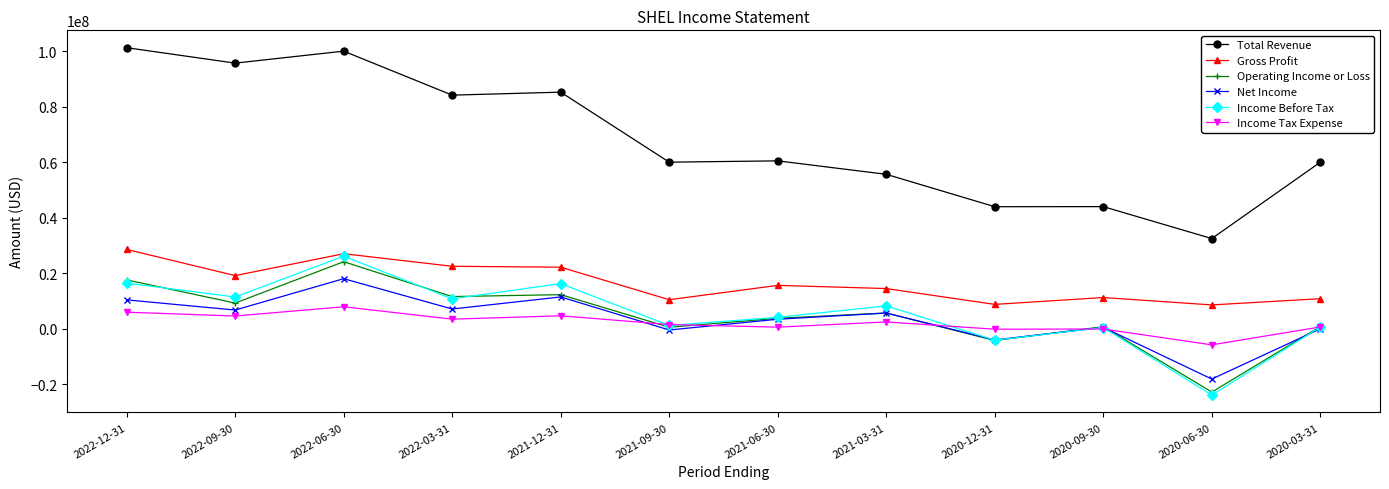

What is the value of the Gross Profit point at the 1st from the left?

28594000